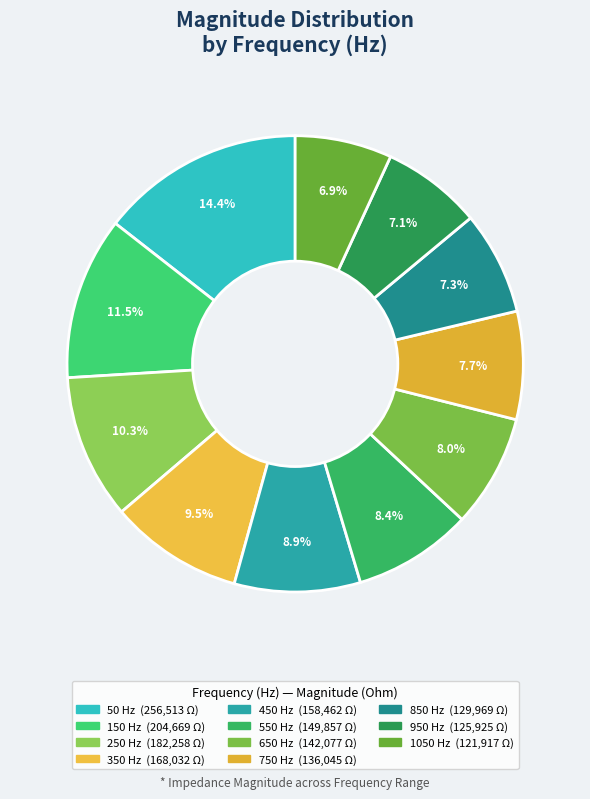

Is it true that 550 is 1% of the pie?

False